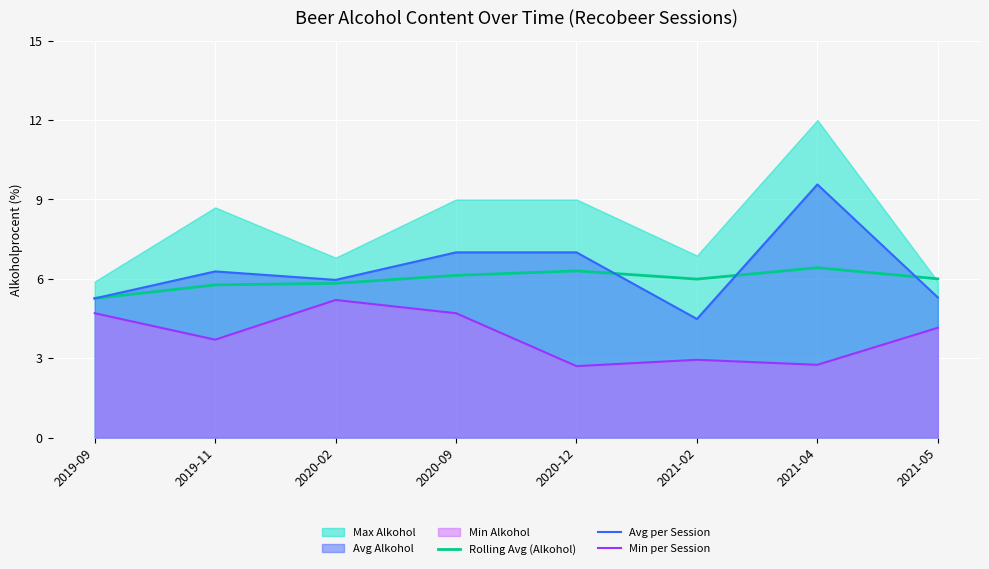

How many lines are shown in the chart?

3